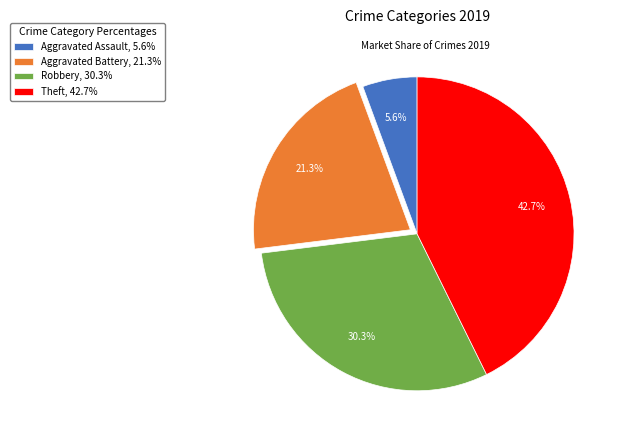

To the nearest percent, what percentage of the pie is Robbery?

30%